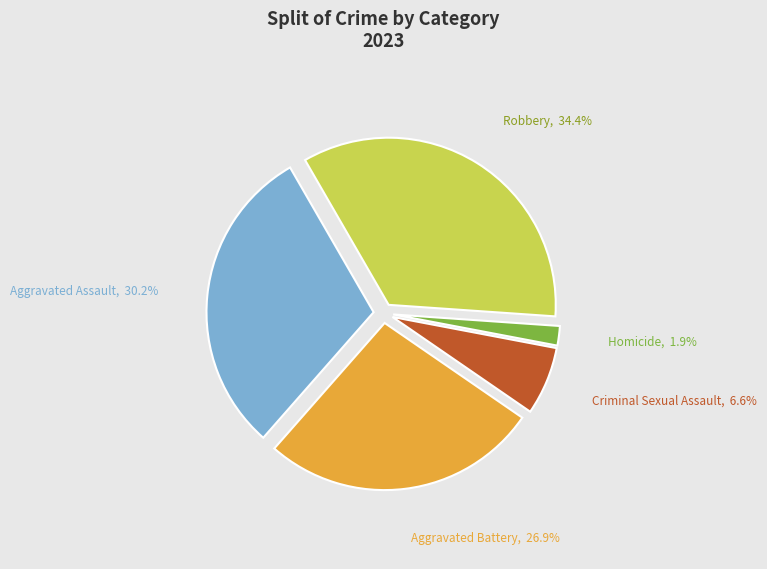

Is there a majority slice in this chart?

No